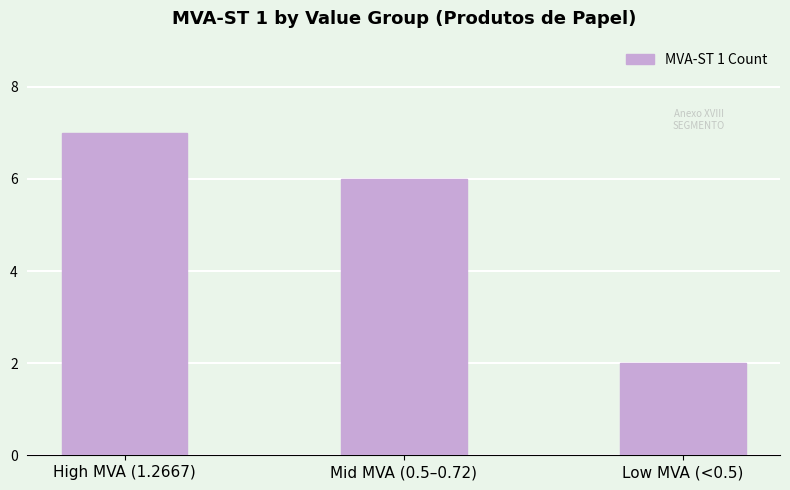

What is the average value?

5